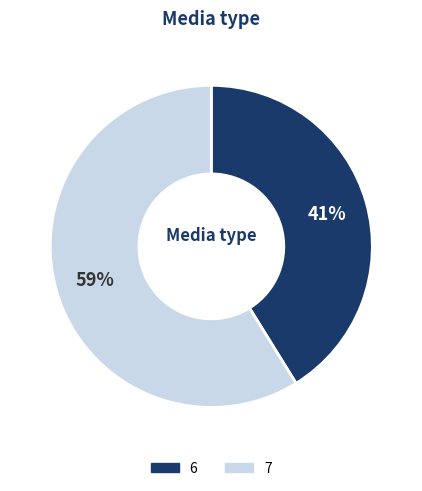

What is the largest slice in the pie chart?

7